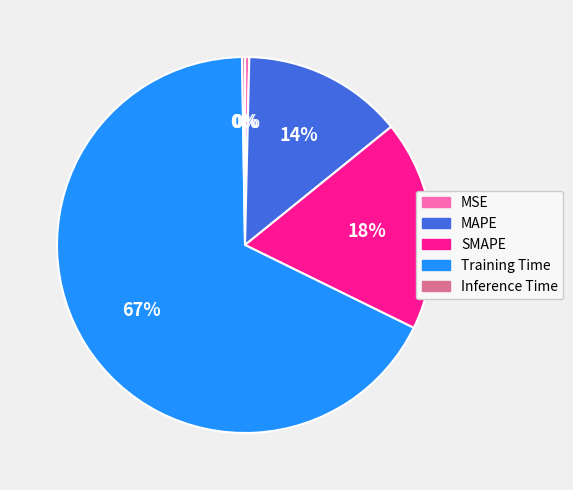

Is there a majority slice in this chart?

Yes